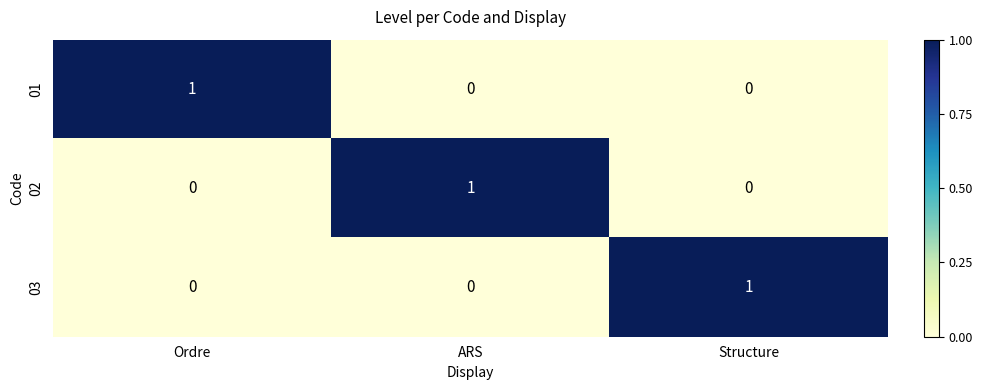

Count the number of categories in the chart.

3